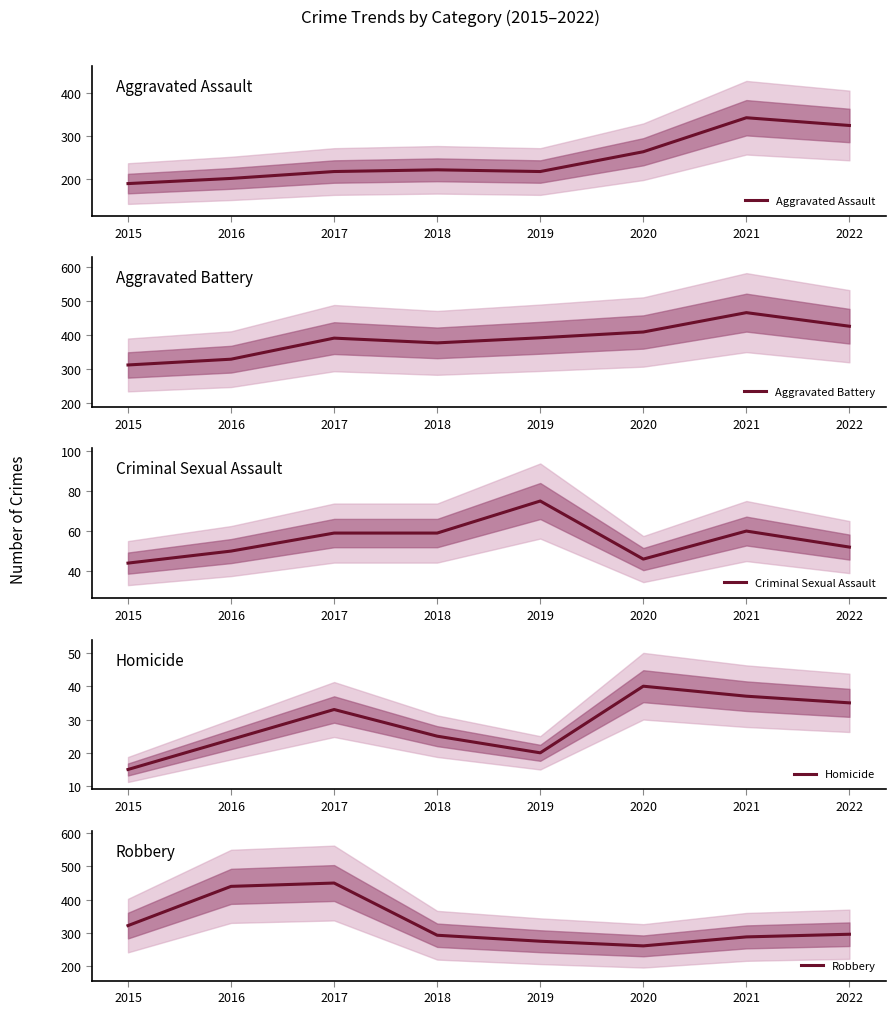

Which category has the highest value in the Robbery series?

2017